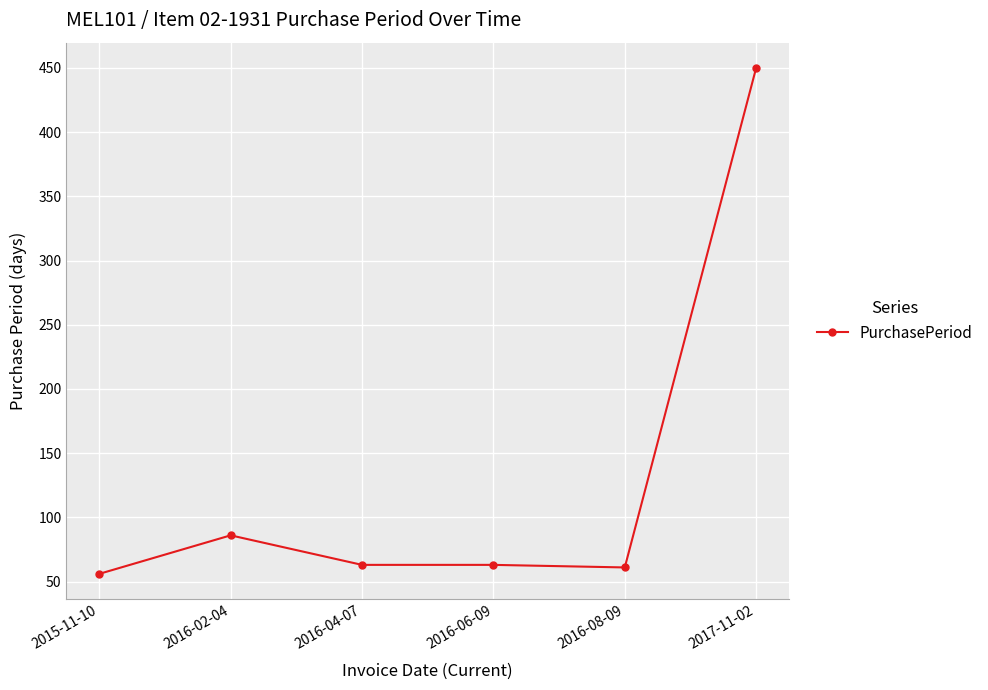

Which label corresponds to the largest value in the chart?

2017-11-02